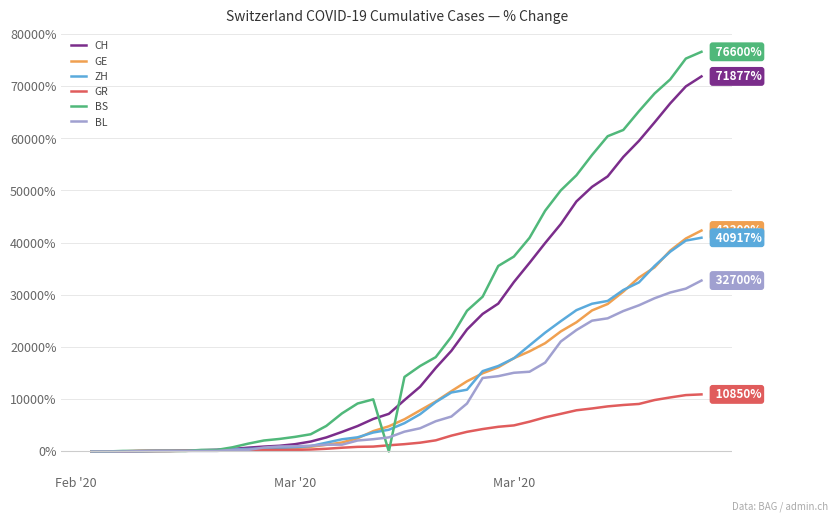

What is the greatest value displayed?

76600.0